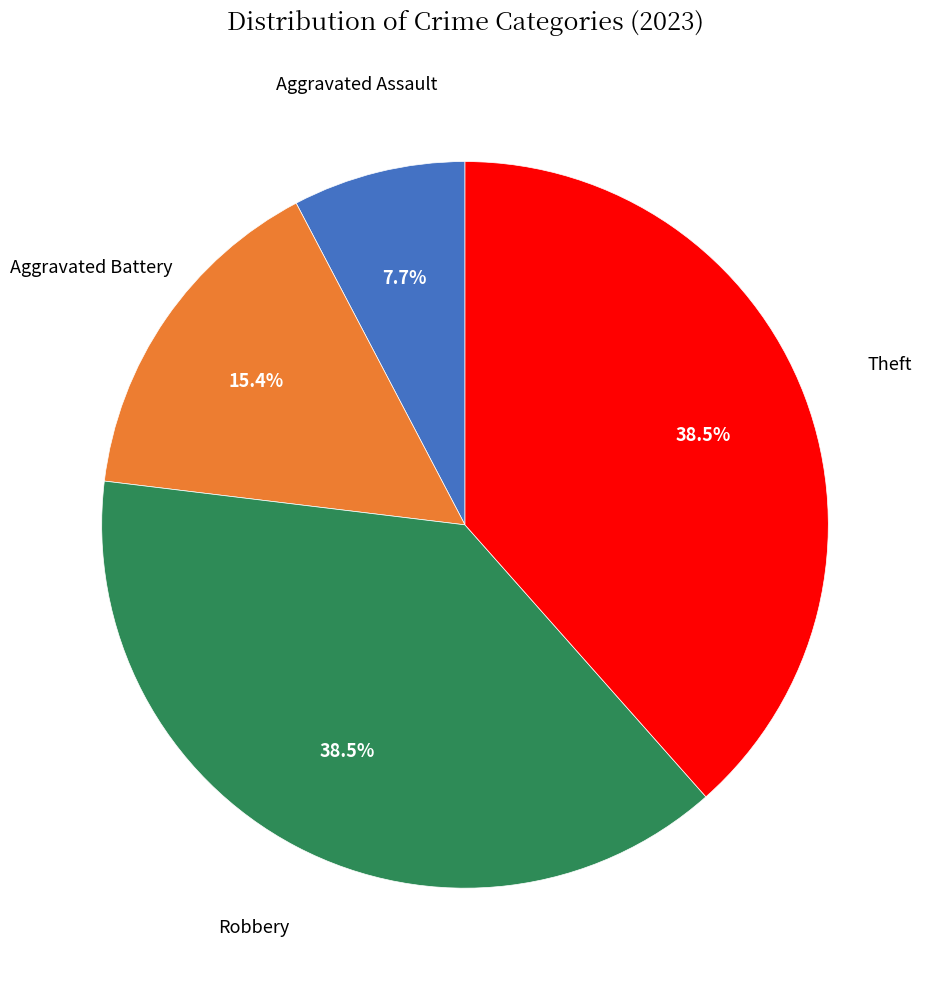

Is there a majority slice in this chart?

No